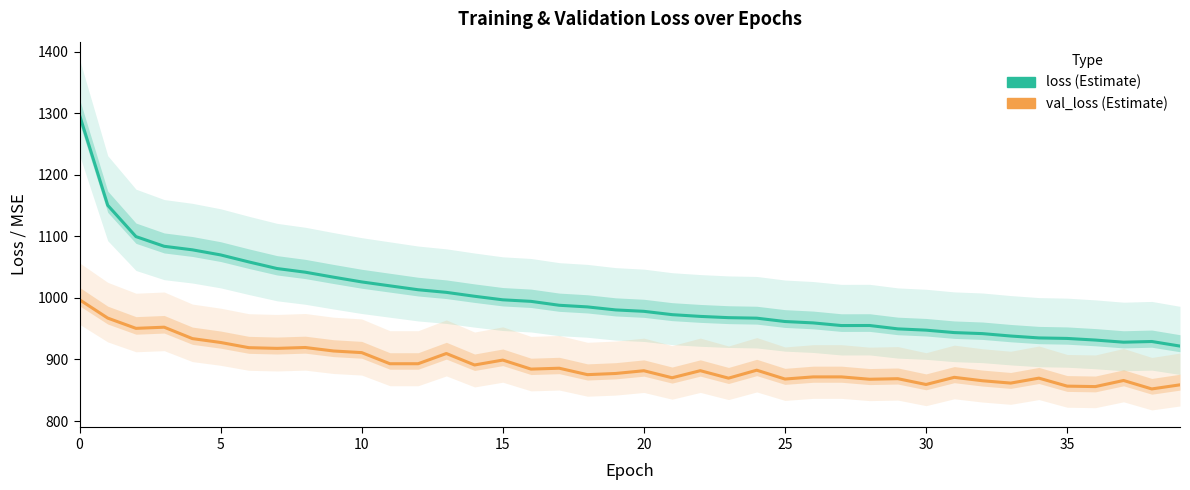

Which series has the largest range (max minus min)?

loss